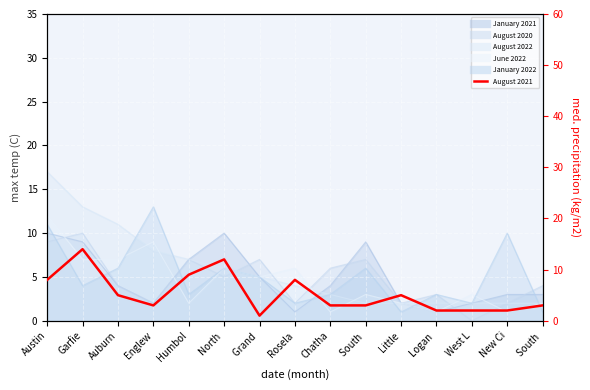

True or false: the data has more than 0 interior local peaks.

True